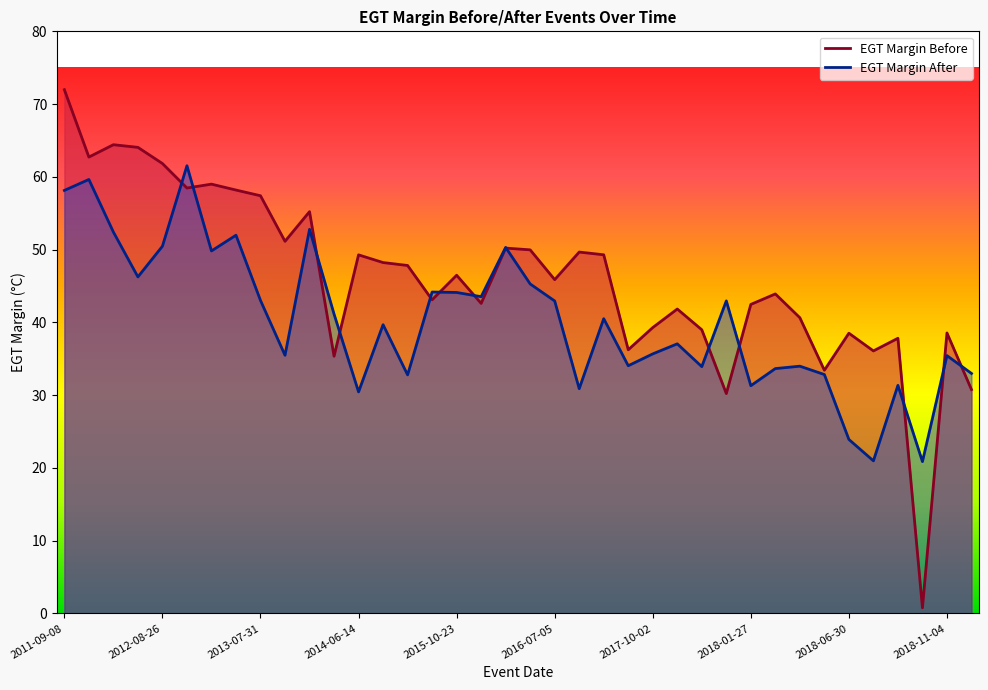

How many lines are shown in the chart?

2